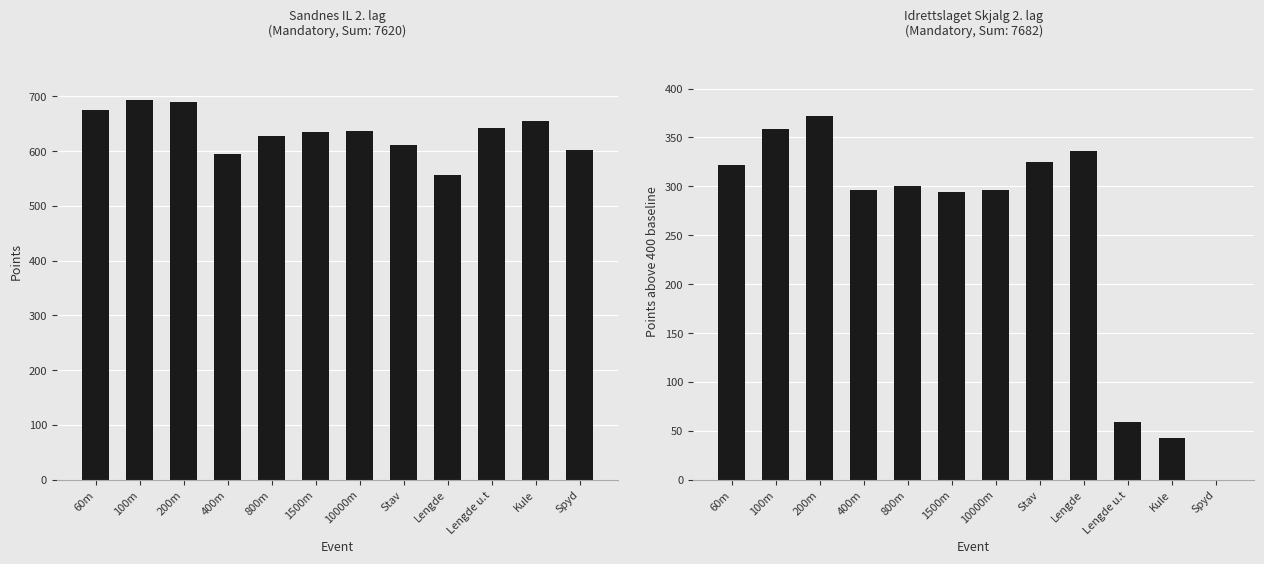

Reading right to left, transcribe all the data shown in this chart.

Mandatory Points: 602	655	643	557	611	637	635	628	594	690	693	675
Points above 400: 0	43	59	336	325	296	294	300	296	372	359	322